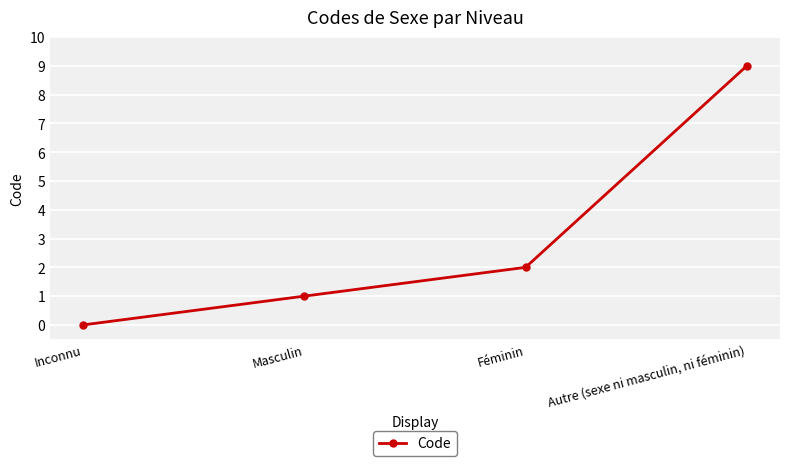

Approximately how many times larger is the value at Masculin compared to Féminin?

0.5